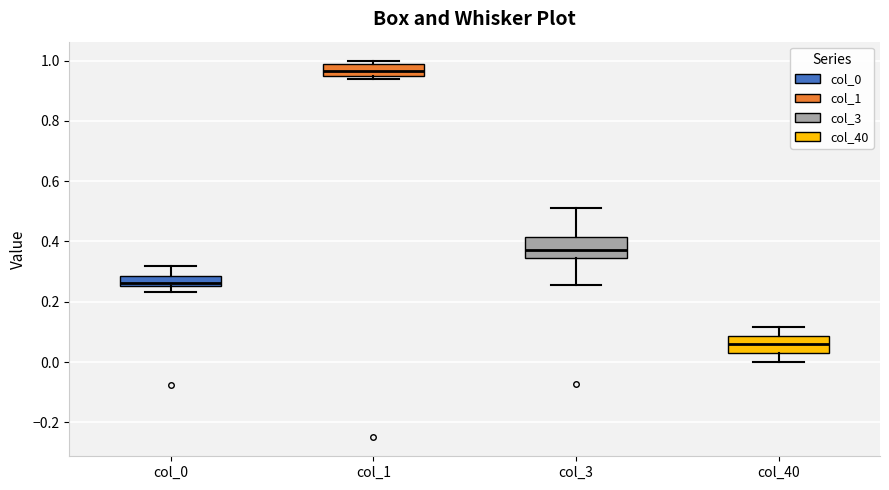

Where does the lower whisker of the box for col_40 end on the y-axis? The values are not printed on the chart, so give them approximately, as read against the axis.

0.00